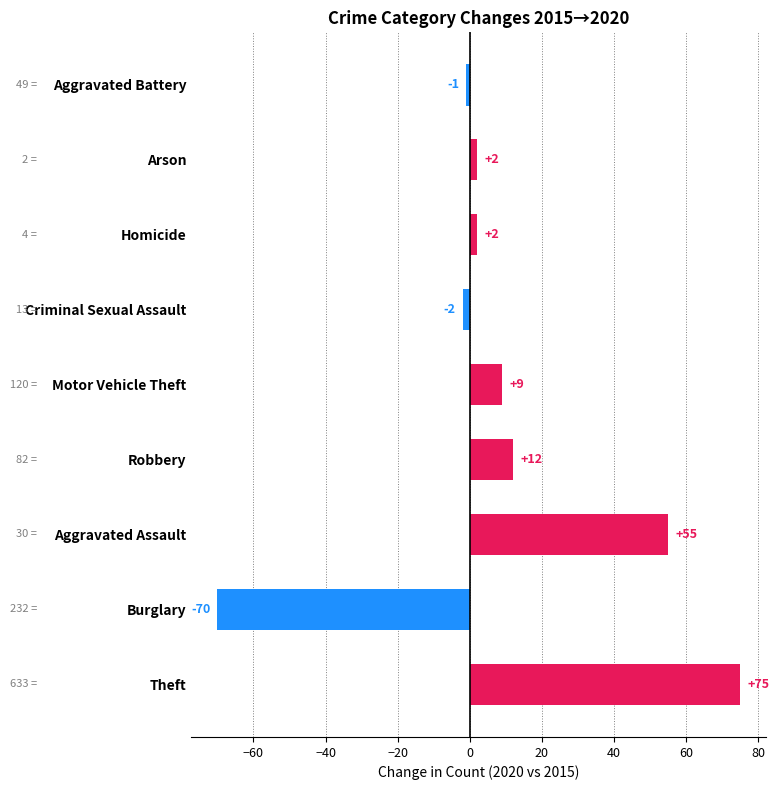

Reading bottom to top, list all the values displayed in this chart.

75	-70	55	12	9	-2	2	2	-1